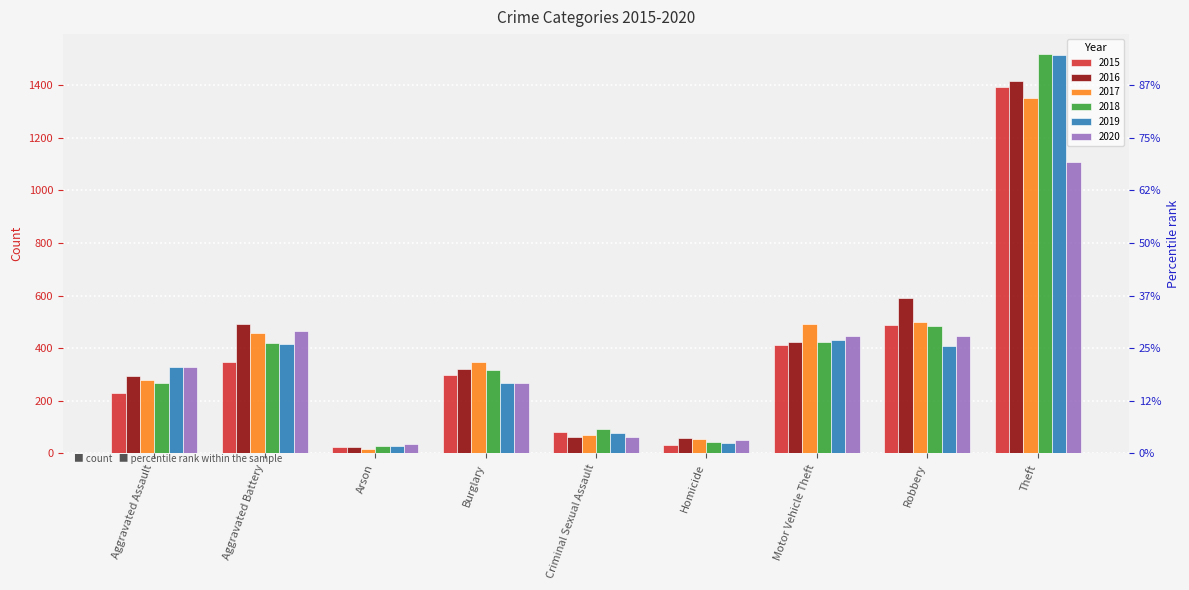

Reading left to right, transcribe all the data shown in this chart.

2015: 228	347	23	297	82	30	411	487	1393
2016: 296	490	26	322	64	59	424	591	1416
2017: 278	458	18	346	71	55	490	499	1351
2018: 267	420	27	318	91	44	425	484	1518
2019: 329	417	27	269	79	39	430	408	1515
2020: 330	467	37	269	64	51	445	447	1107